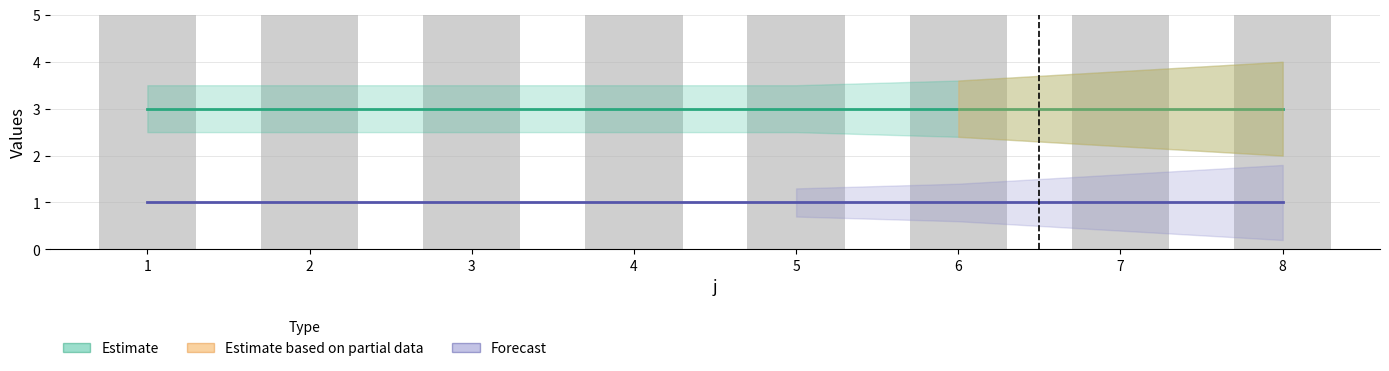

Which series has the largest total across all categories?

Estimate